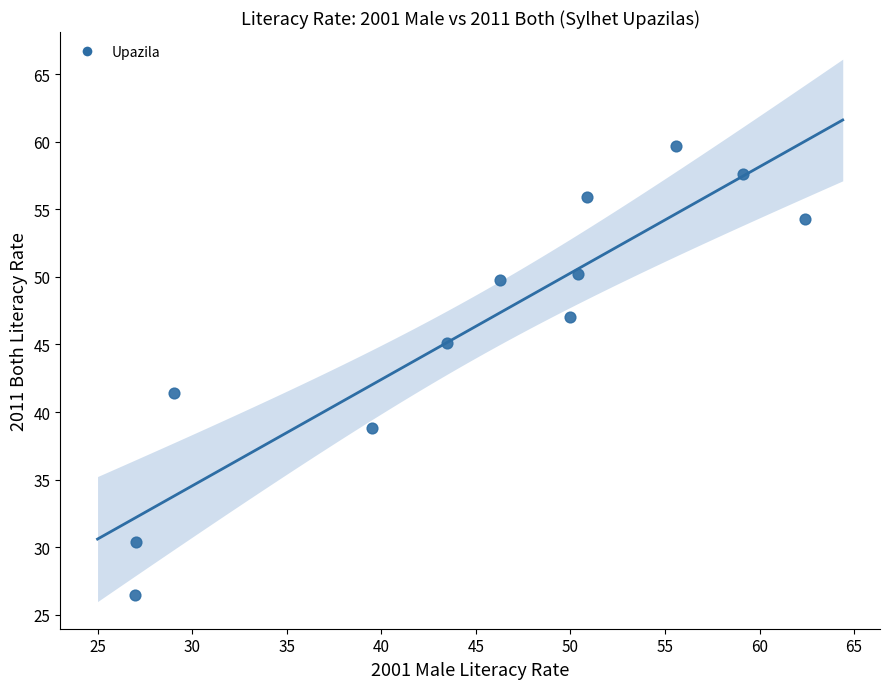

What is the range of Y values (max minus min)?

33.2